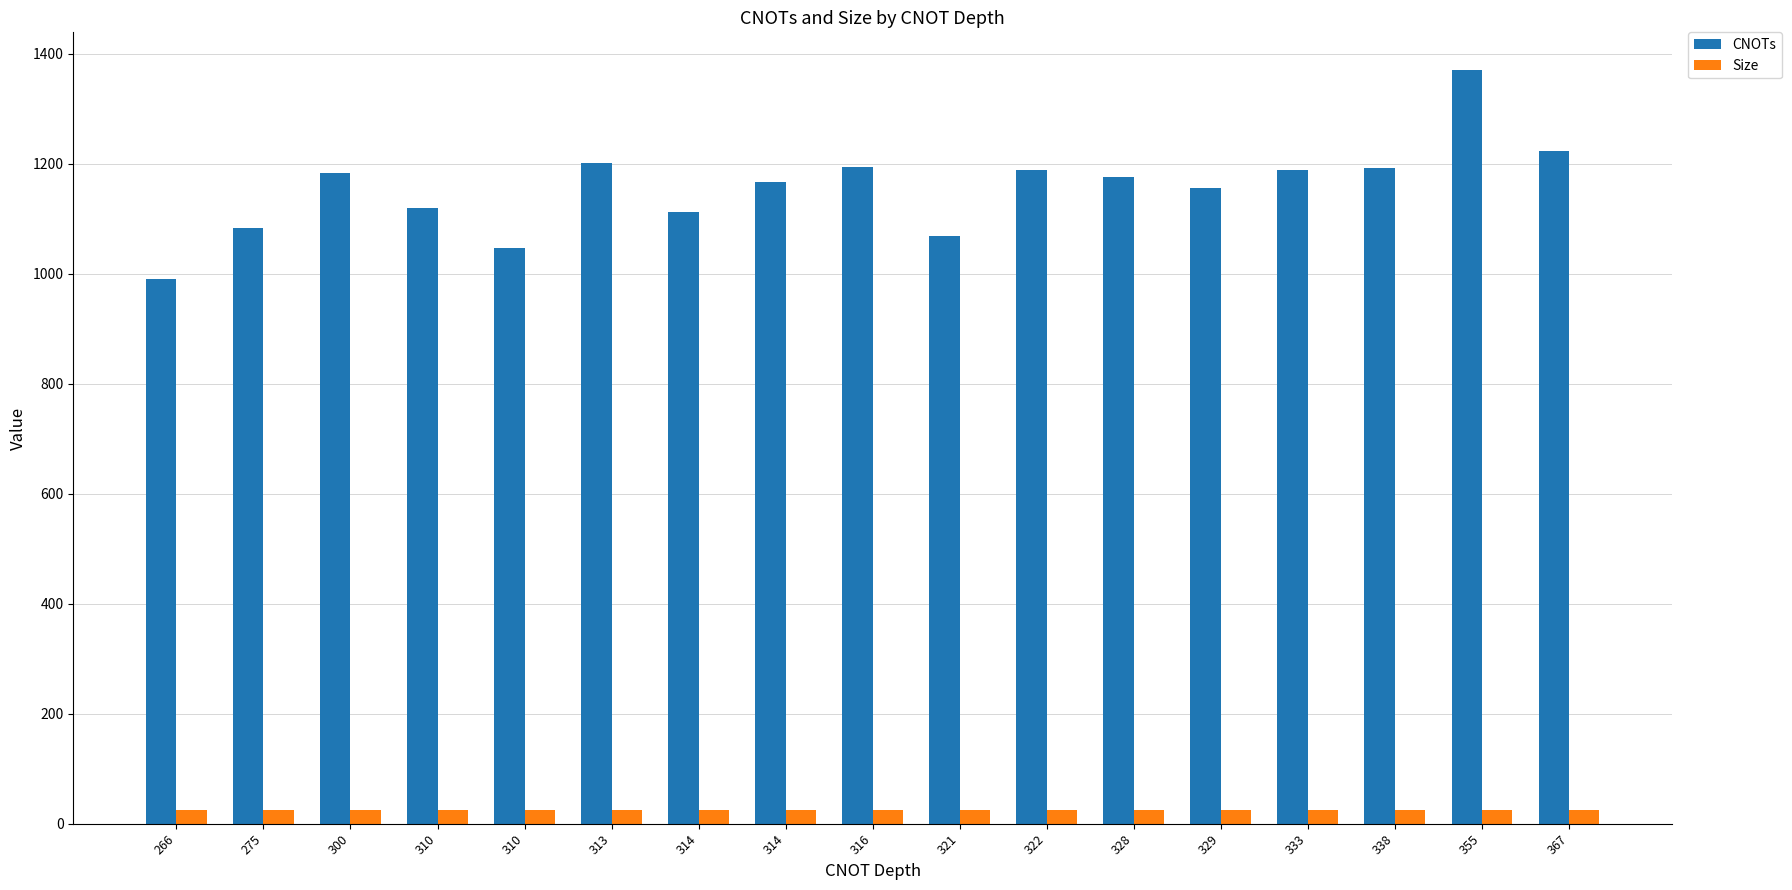

How many bars are there in total?

34